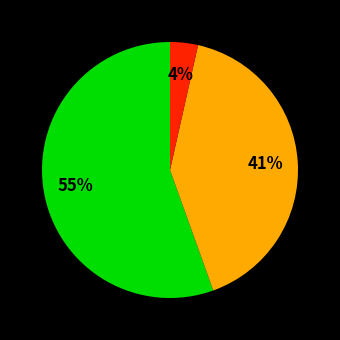

To the nearest percent, what is the average slice percentage?

33%